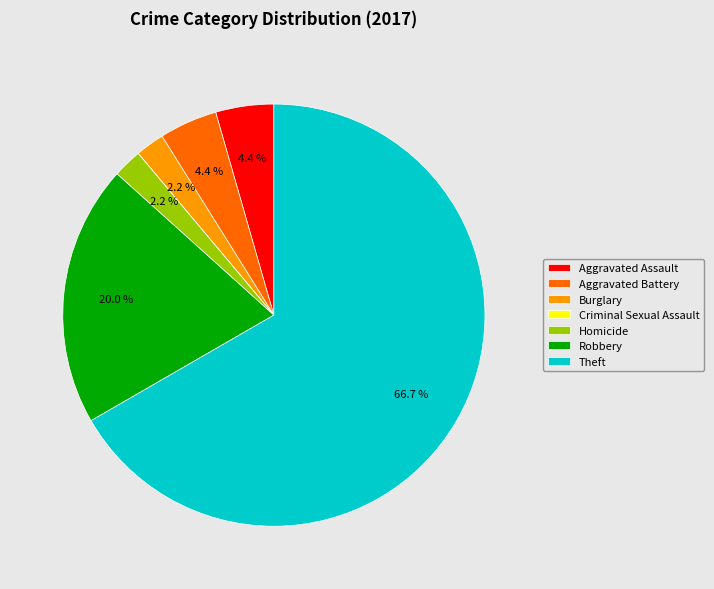

What is the largest slice in the pie chart?

Theft